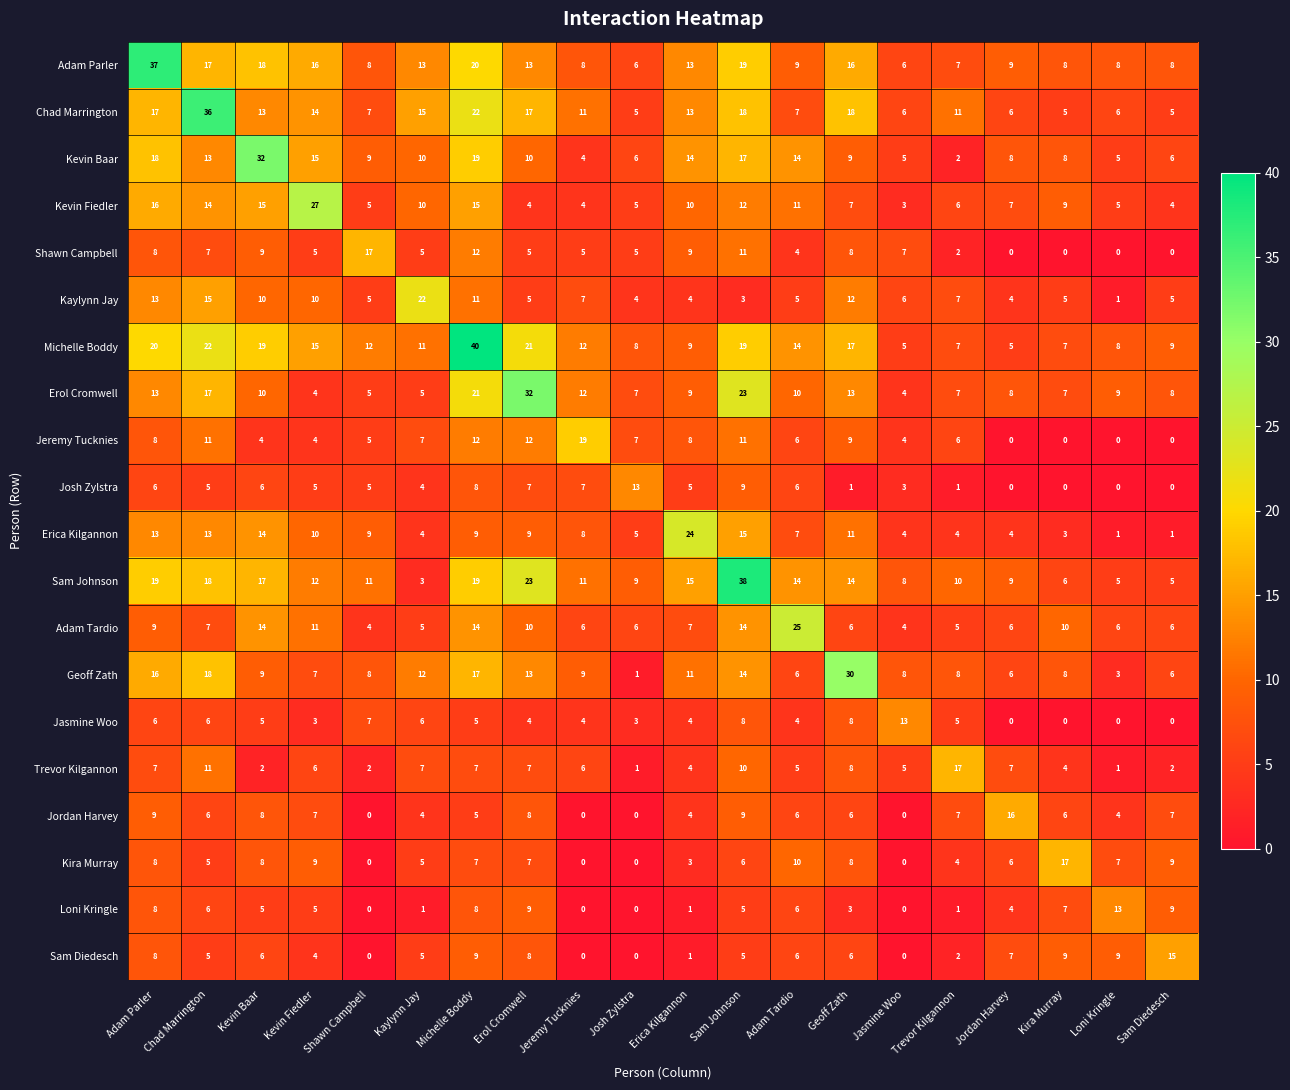

Is it true that Adam Parler equals 8 at Kira Murray?

True